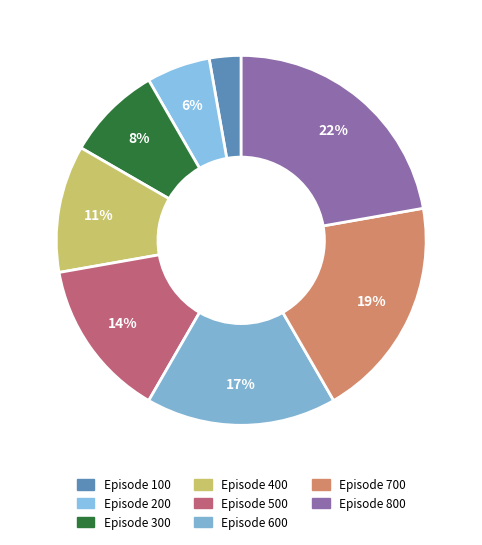

Count the number of slices in the pie.

8